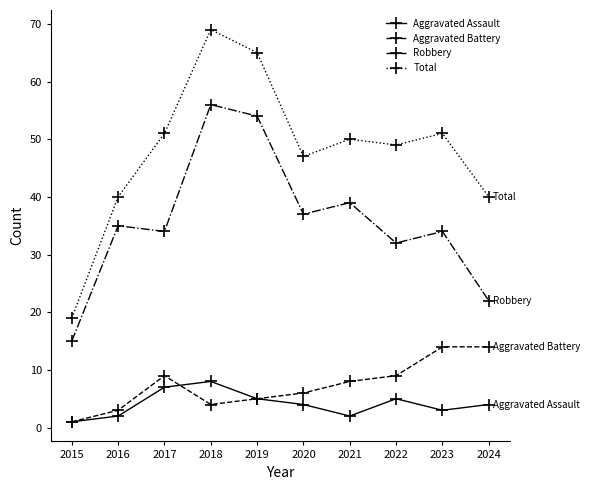

What is the smallest value displayed?

1